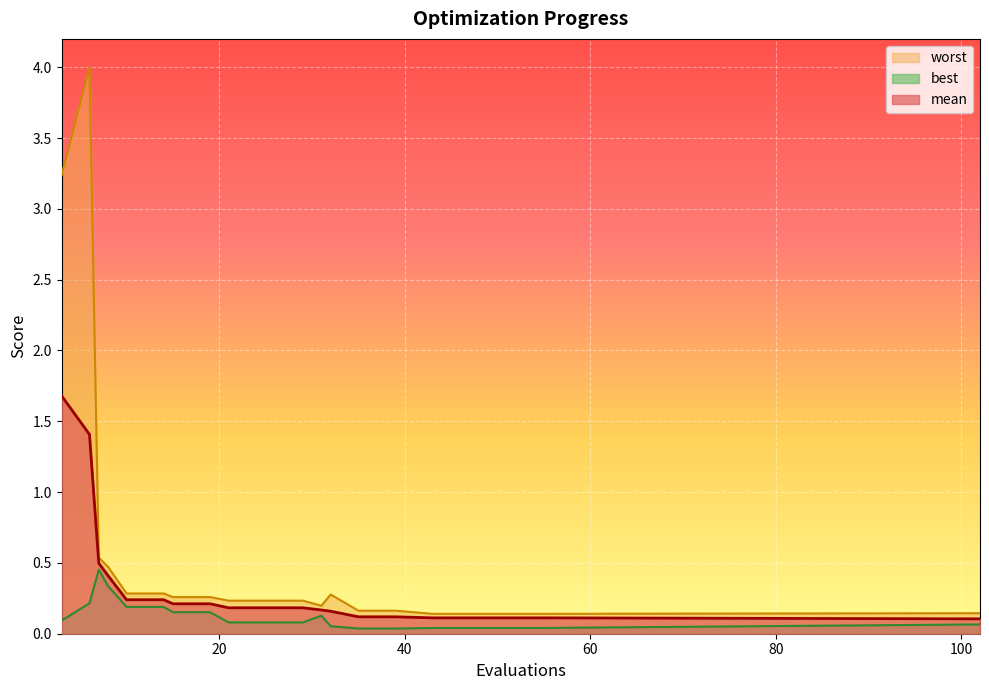

Count the number of data series in this chart.

3